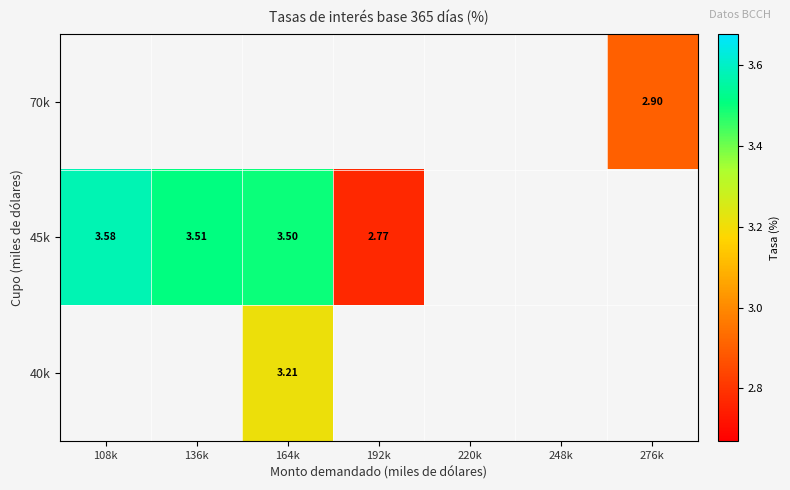

What is the maximum value shown in the chart?

3.6